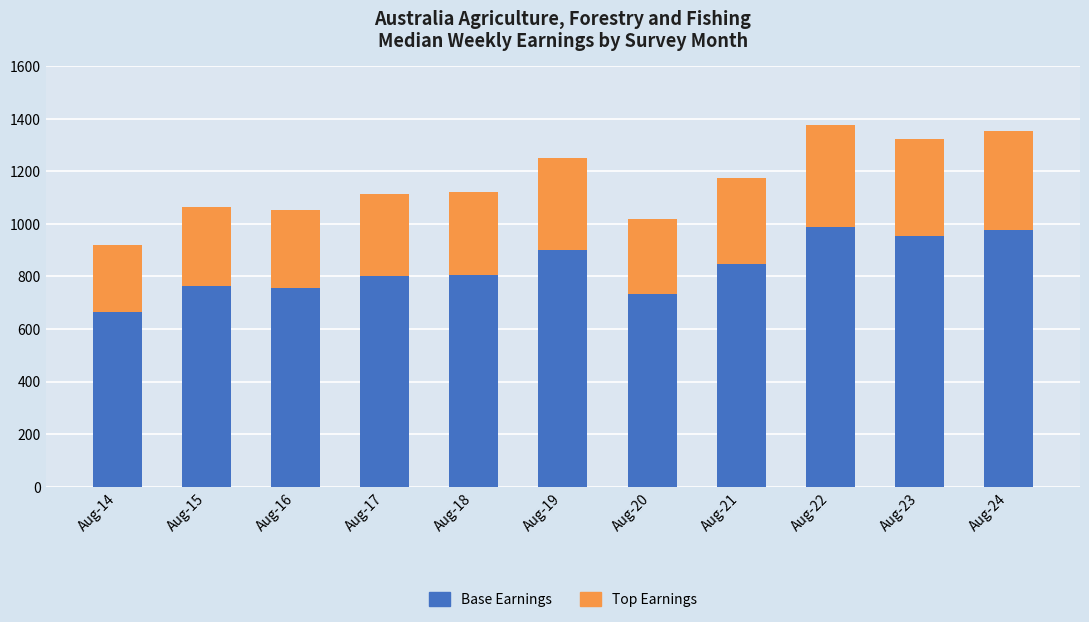

Which category has the lowest value in the Base Earnings series?

Aug-14